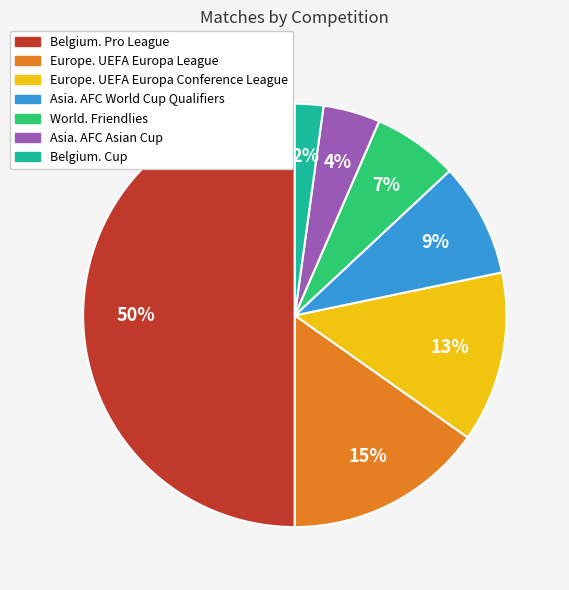

Does Belgium. Cup account for over 50% of the chart?

No